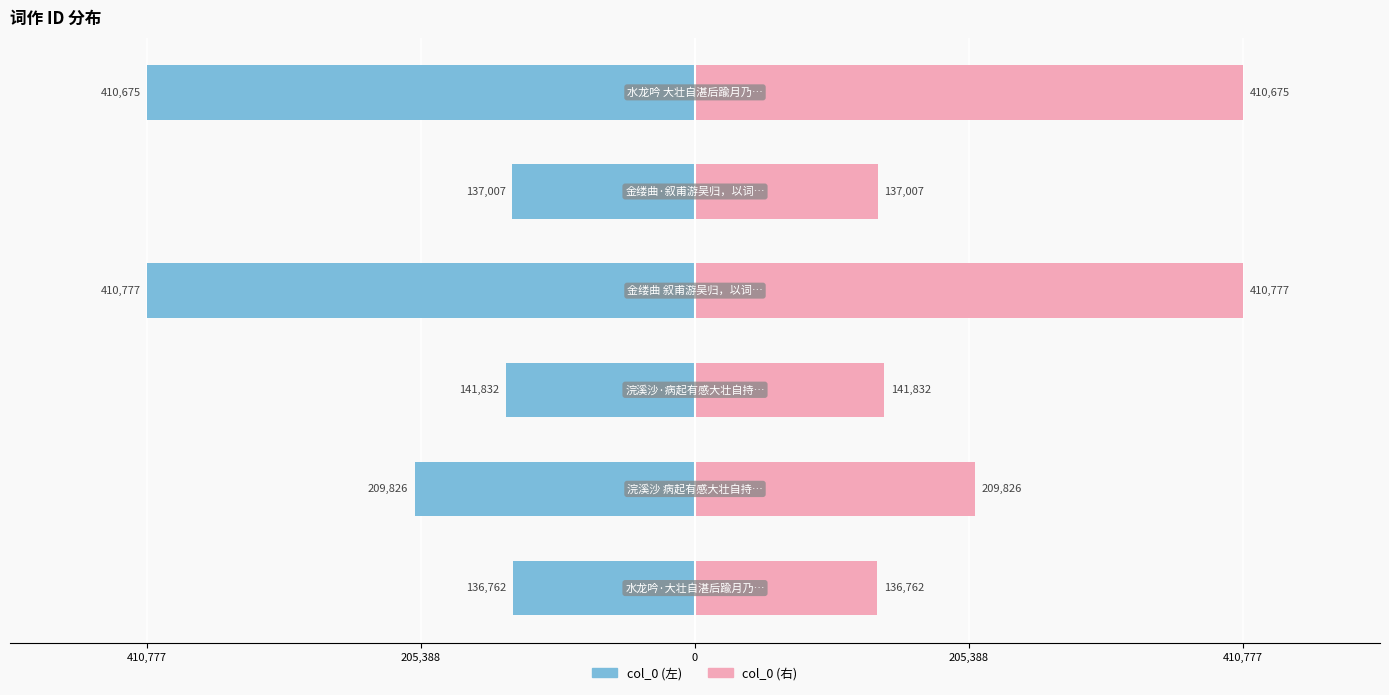

Count the number of data series in this chart.

2